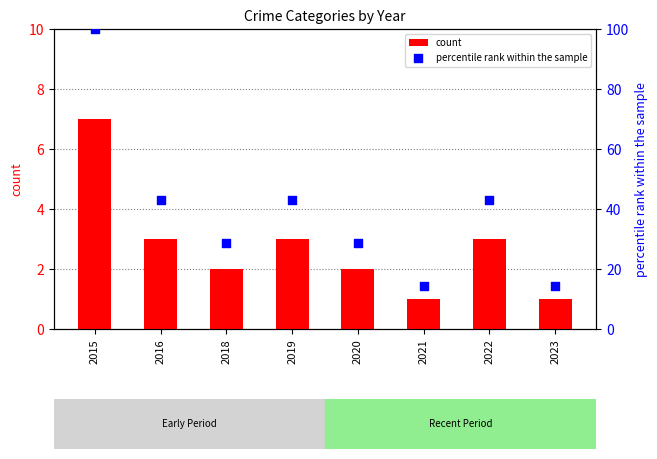

What is the total value across all series at 2021?

15.3